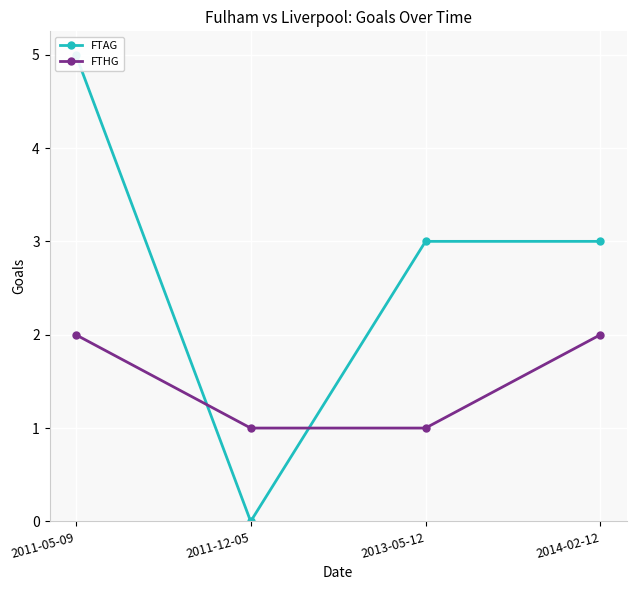

True or false: FTHG and FTAG cross at least once.

True